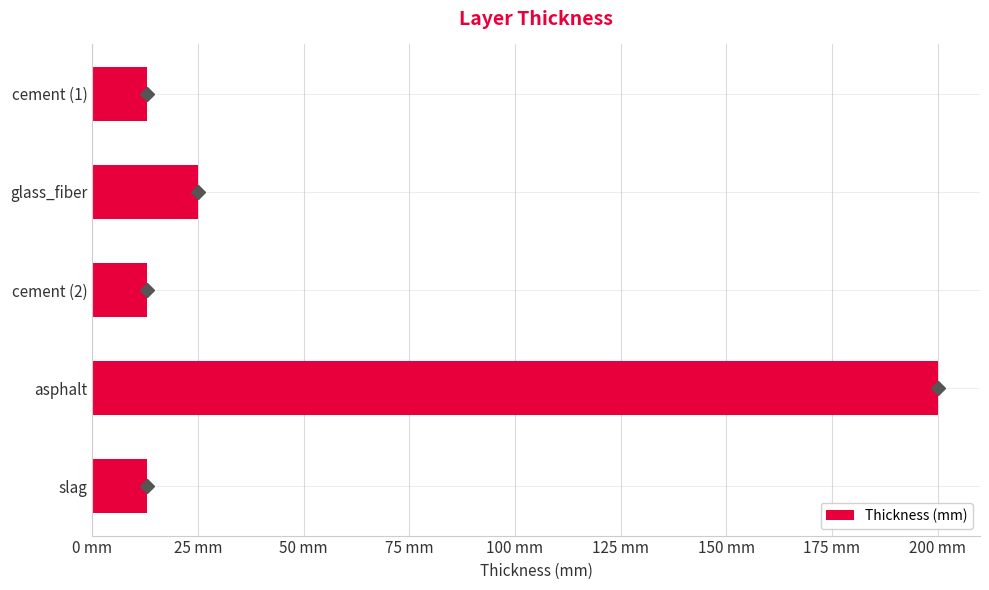

What is the difference between the second highest and second lowest values?

12